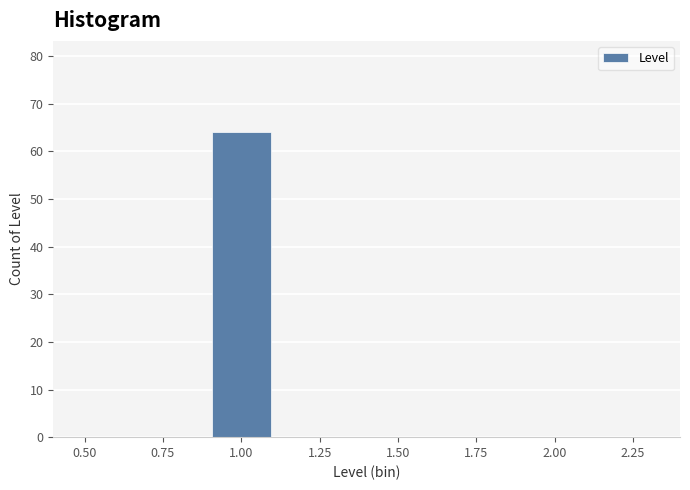

How tall is the bar that spans 0.9 to 1.1 on the x-axis? The values are not printed on the chart, so give them approximately, as read against the axis.

64